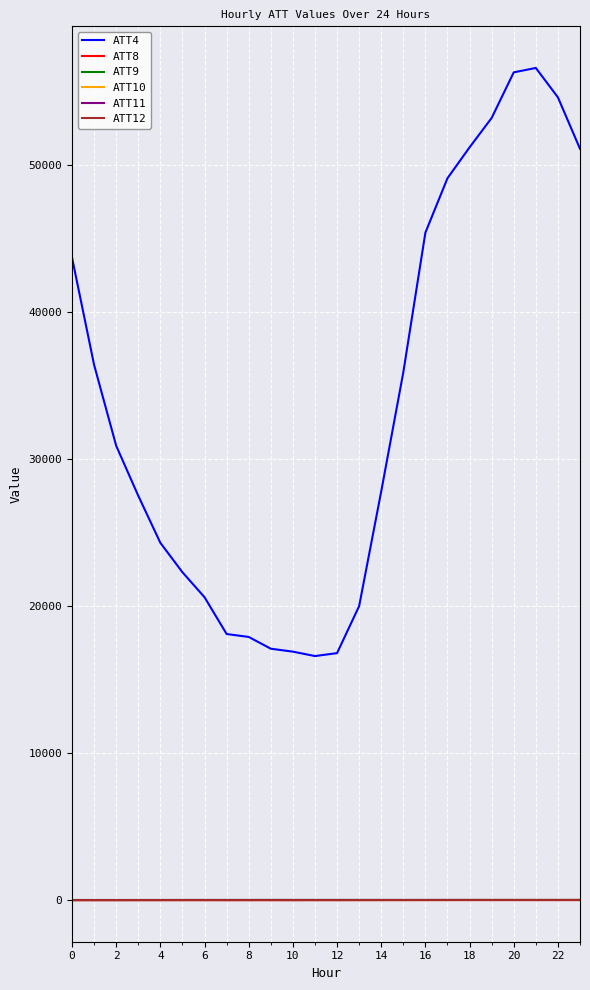

Which series has the largest total across all categories?

ATT4